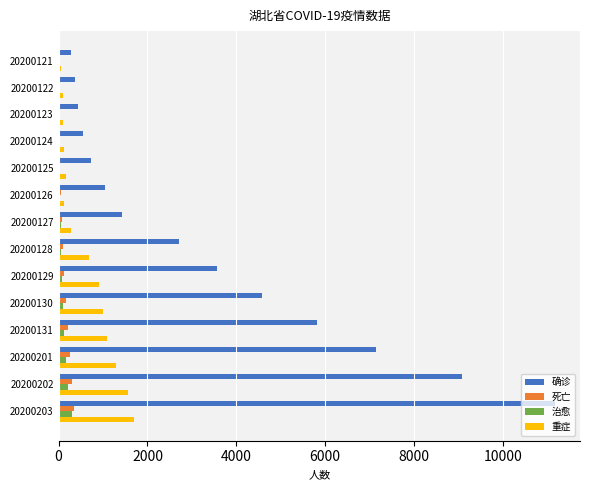

Which series has the largest range (max minus min)?

确诊